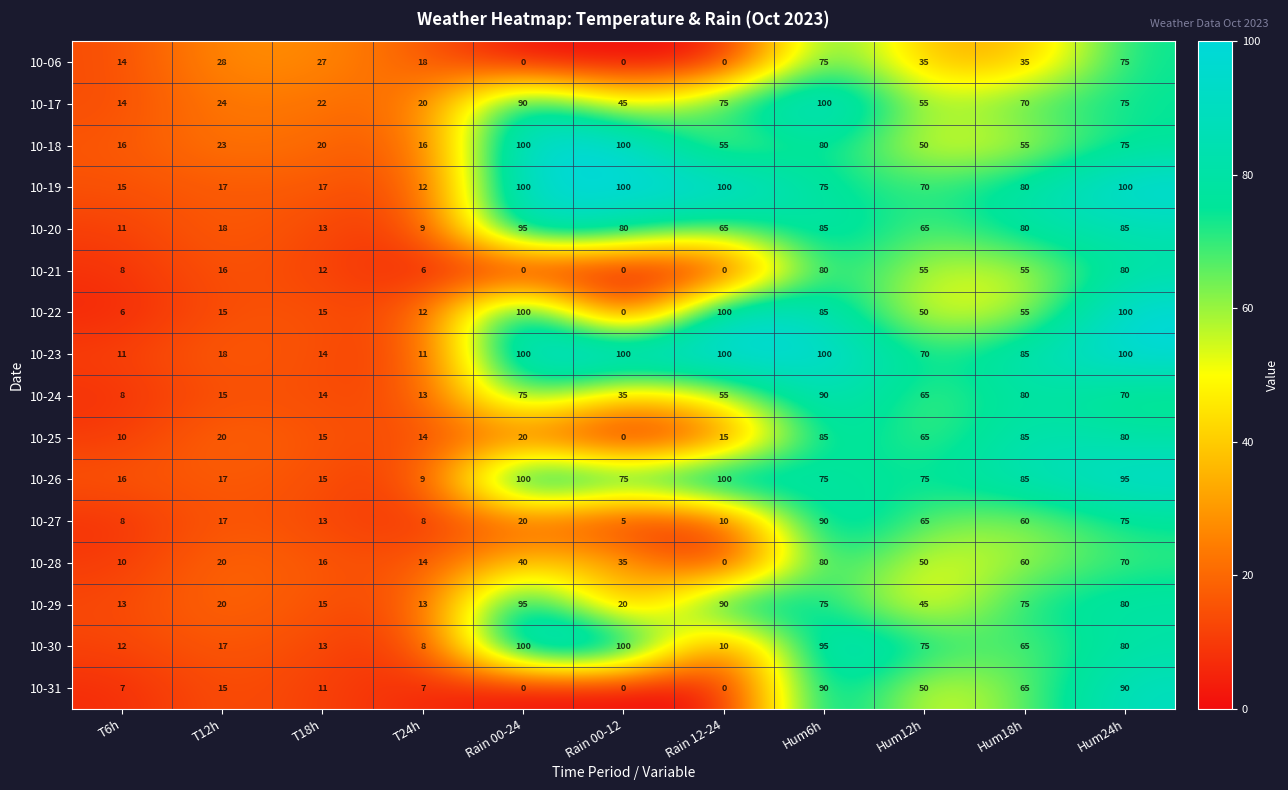

Which series has the widest spread of values?

10-22